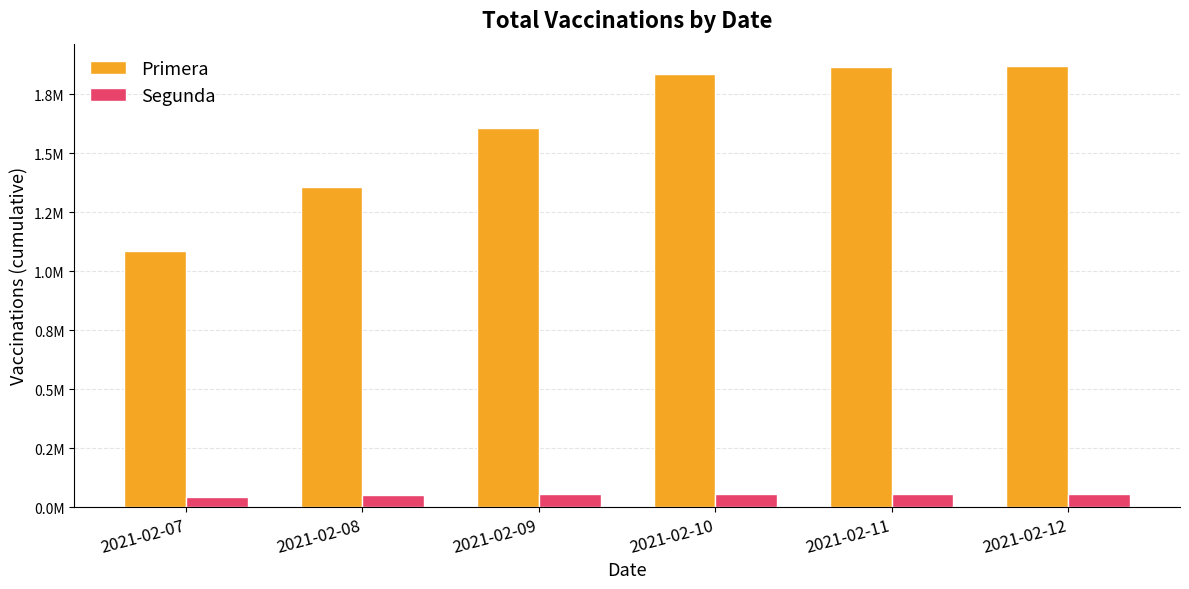

What are all the series names shown in the legend?

Primera, Segunda